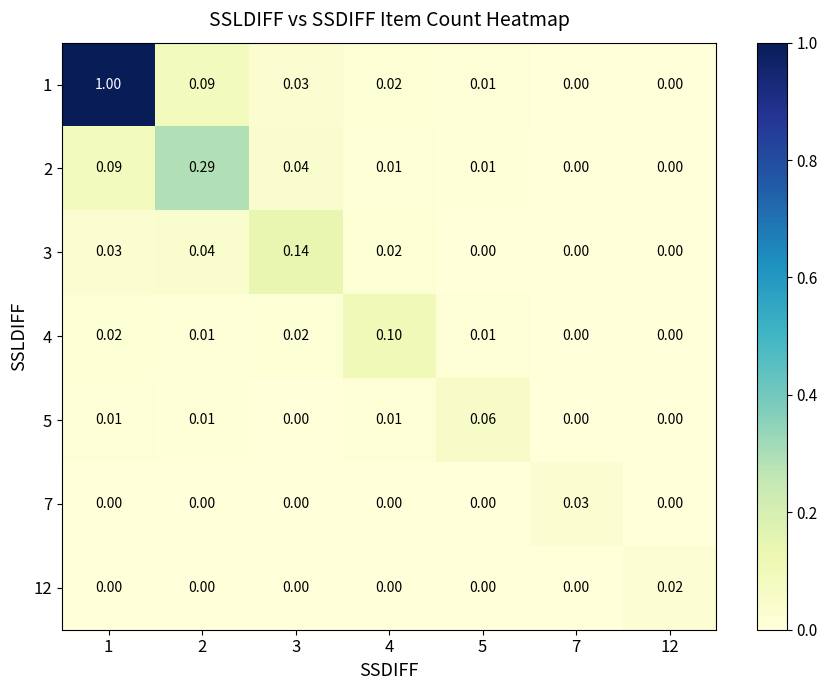

At which category is the sum across all series the highest?

1